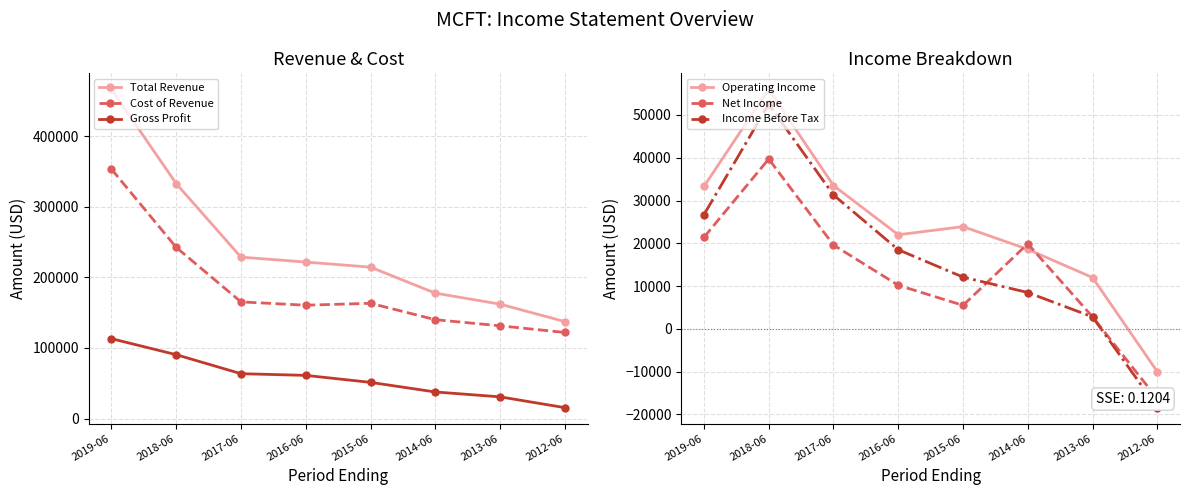

What is the greatest value displayed?

466400